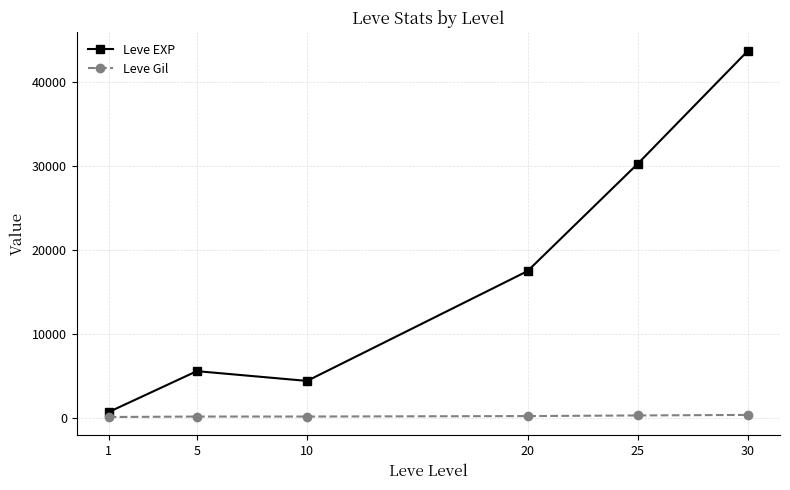

At which label does Leve EXP first exceed 17486?

20